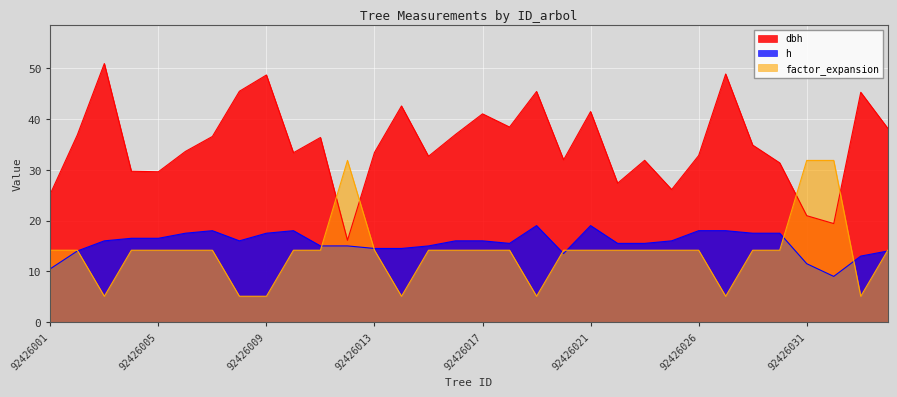

How many lines are shown in the chart?

3